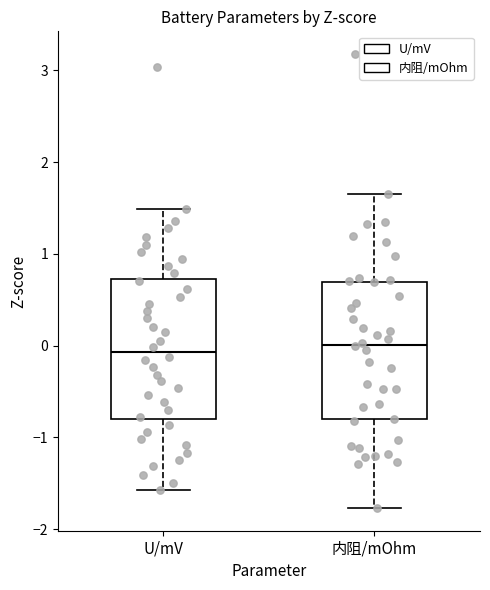

Reading left to right, read every box against the y-axis: the position of its median line, the range the box covers, and the ends of its whiskers. The values are not printed on the chart, so give them approximately, as read against the axis.

U/mV: median -0.1, box -0.8 to 0.7, whiskers -1.6 to 1.5
内阻/mOhm: median 0.0, box -0.8 to 0.7, whiskers -1.8 to 1.6